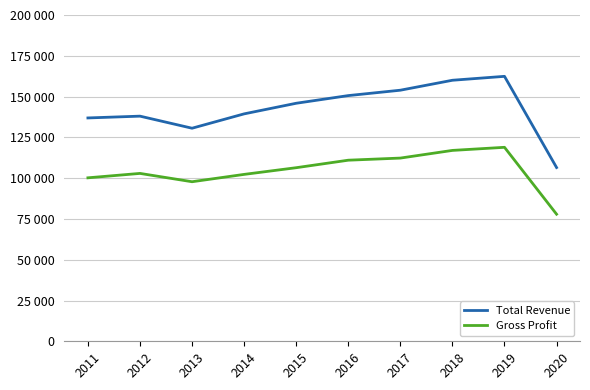

Does the chart have visible grid lines?

Yes